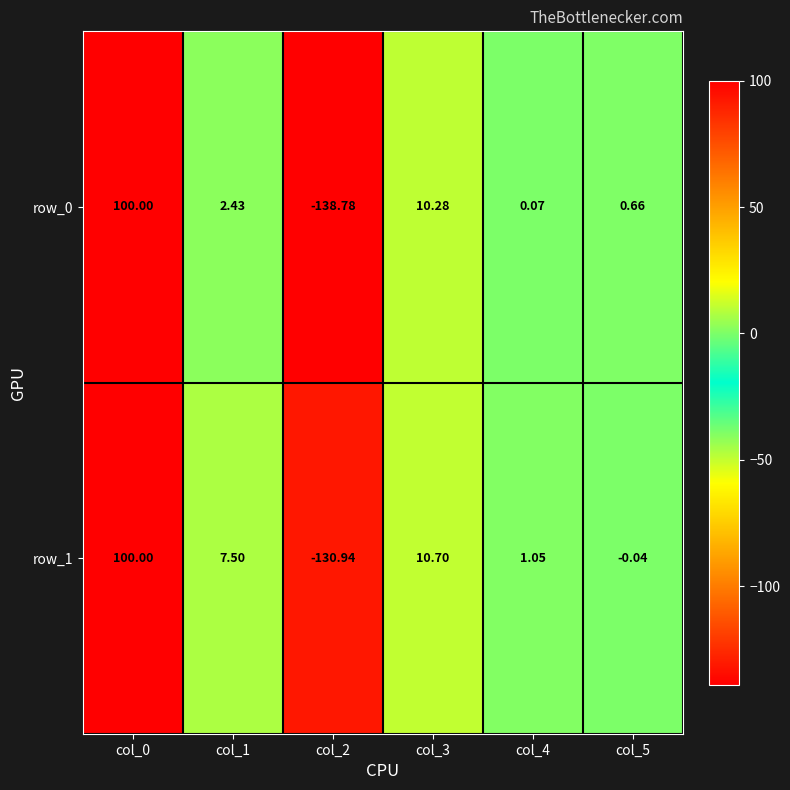

Is the value of row_1 at col_2 greater than the value of row_0 at col_2?

Yes